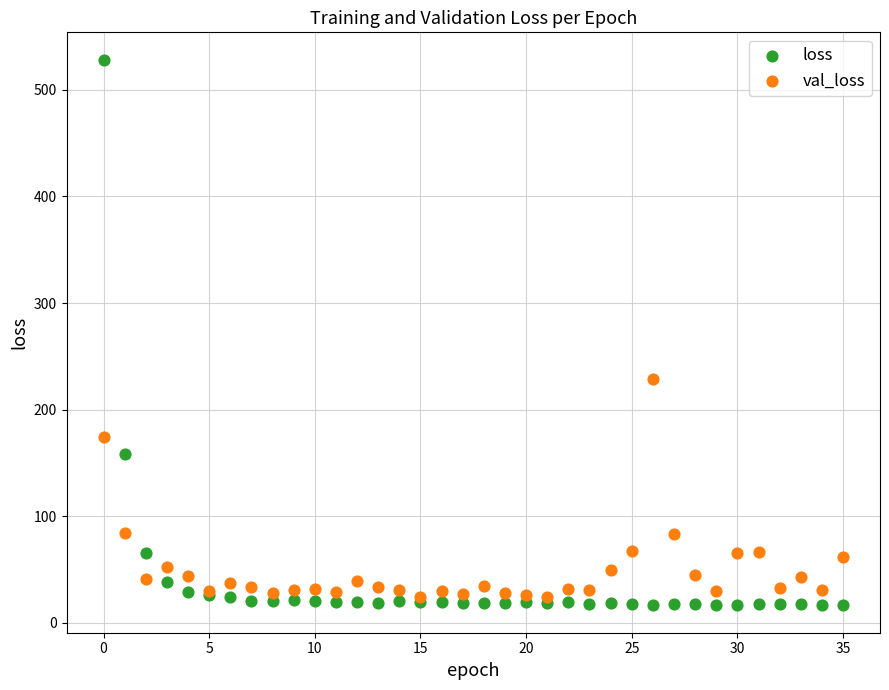

In the loss series, what Y value is closest to 272?

158.0